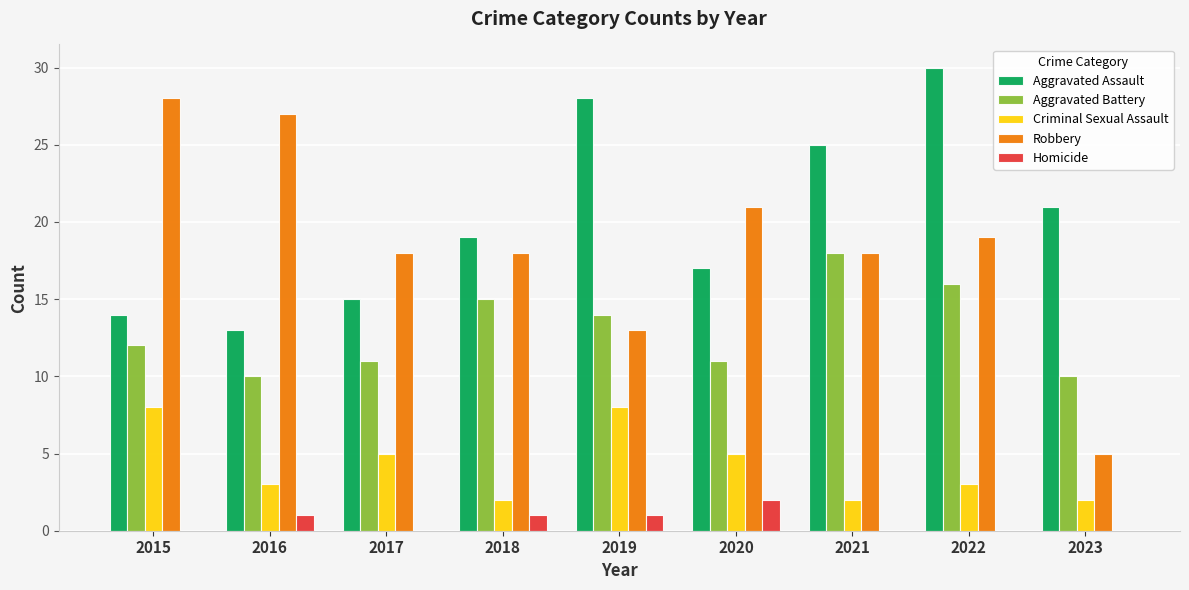

Is the value of Robbery at 2019 greater than the value of Criminal Sexual Assault at 2016?

Yes